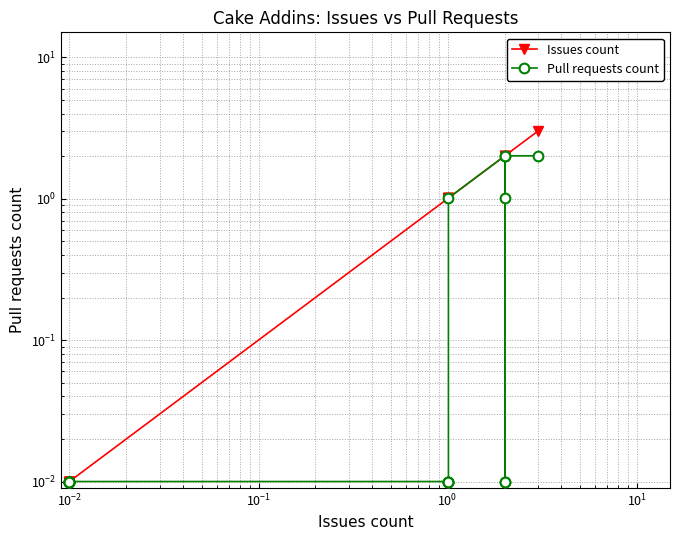

Does the chart have visible grid lines?

Yes